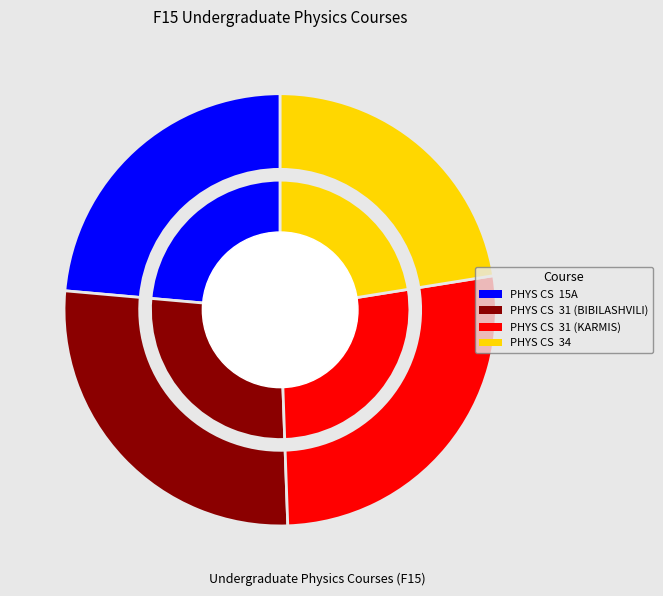

What percentage is NOT represented by PHYS CS  31 (BIBILASHVILI)?

73.0%